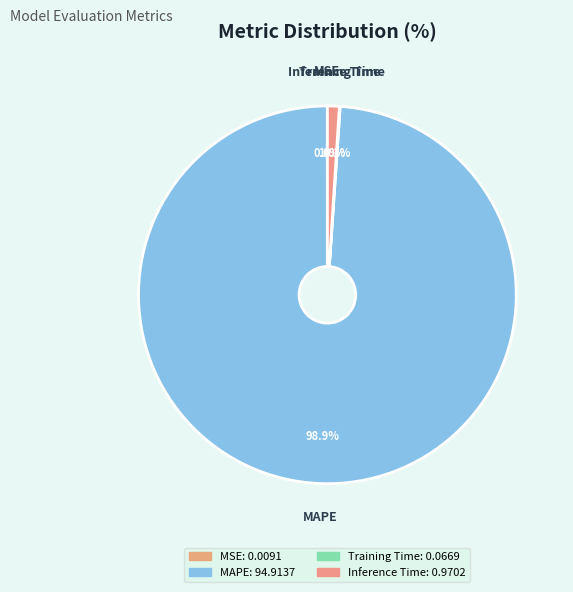

Is the sum of Inference Time and MAPE greater than half?

Yes